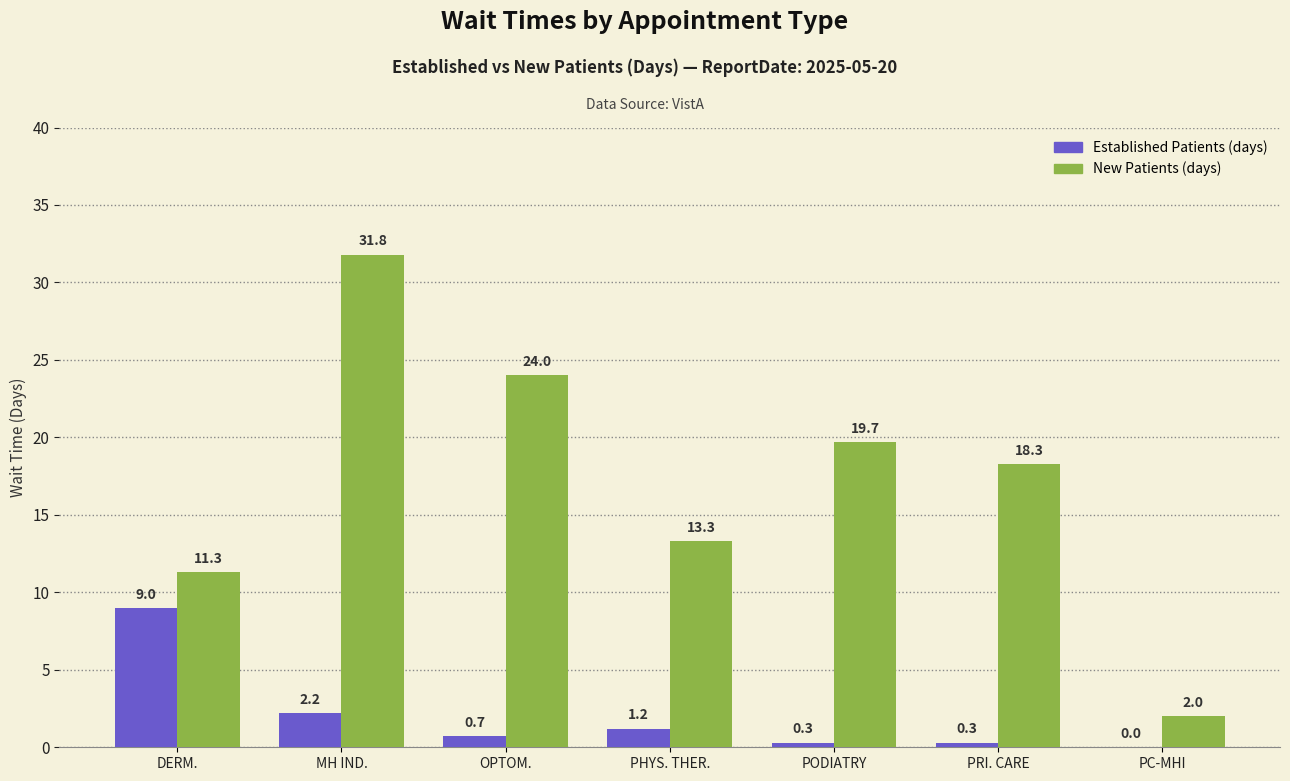

At which category is the sum across all series the highest?

MH IND.